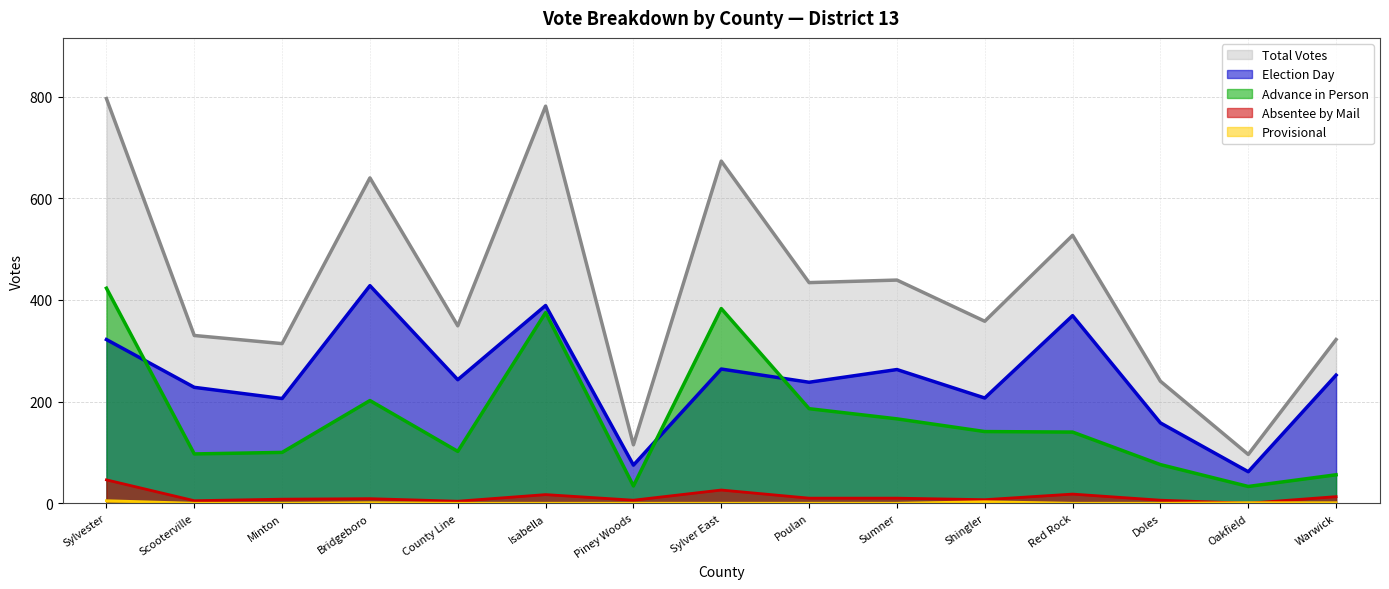

What is the total value across all series at Scooterville?

660